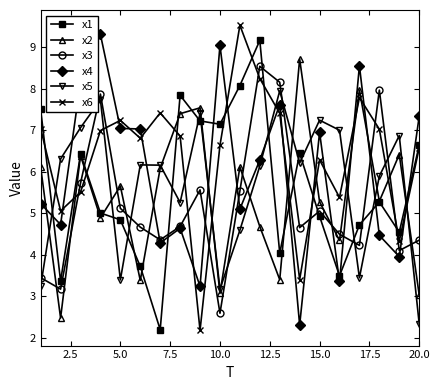

Which series ends up on top after the final intersection of x1 and x3?

x1